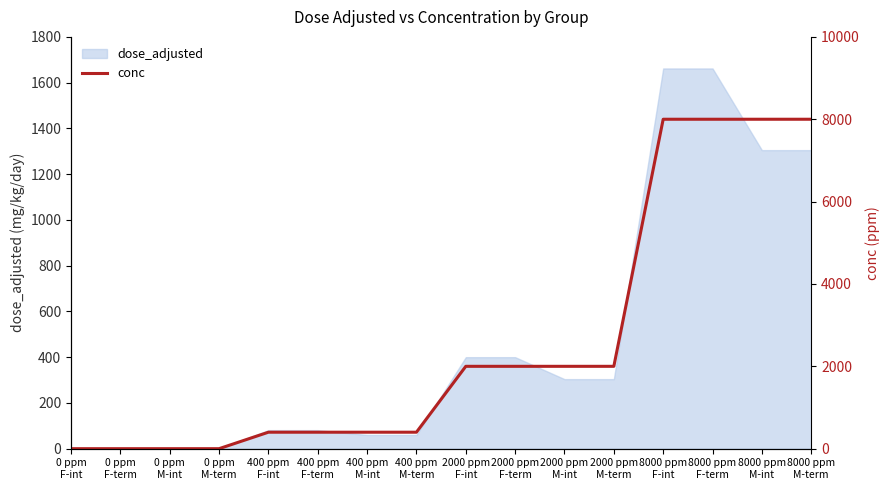

What is the label of the 3rd point from the right?

8000 ppm
F-term